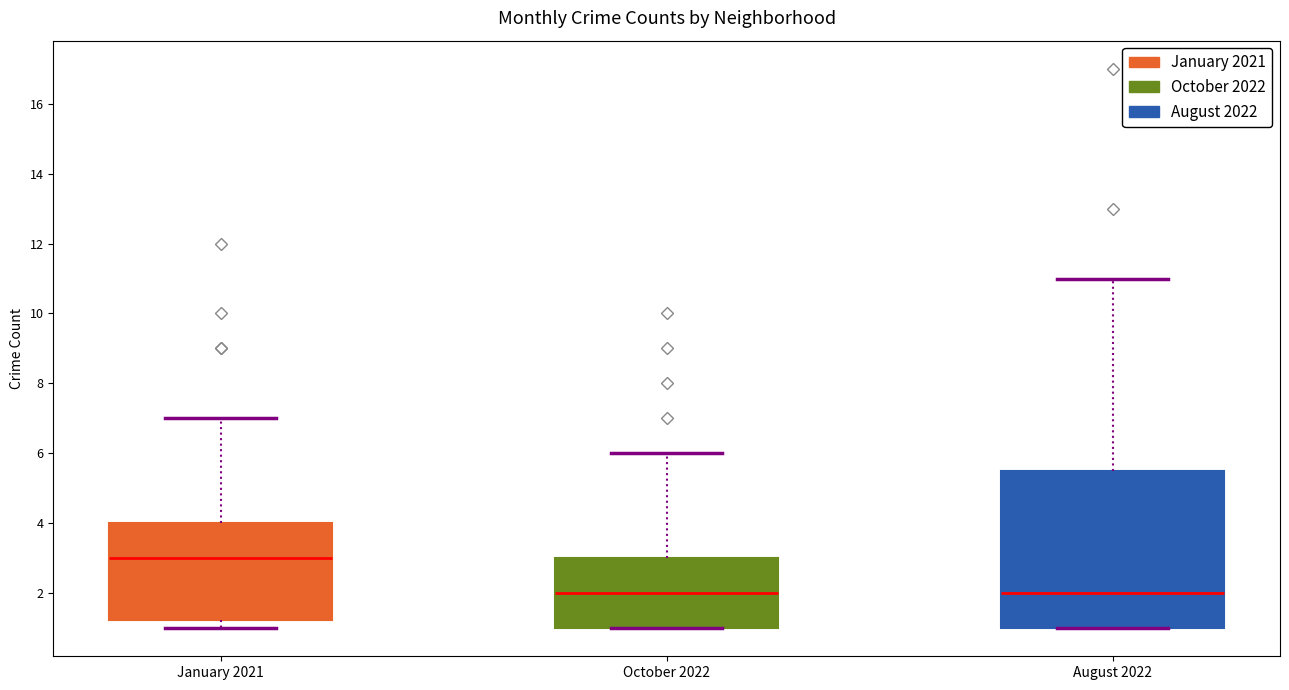

Reading left to right, transcribe this box plot: for each box, give where its median line is, the range the box spans, and where its two whiskers end, as read against the y-axis. The values are not printed on the chart, so give them approximately, as read against the axis.

January 2021: median 3.0, box 1.2 to 4.0, whiskers 1.0 to 7.0
October 2022: median 2.0, box 1.0 to 3.0, whiskers 1.0 to 6.0
August 2022: median 2.0, box 1.0 to 5.6, whiskers 1.0 to 11.0